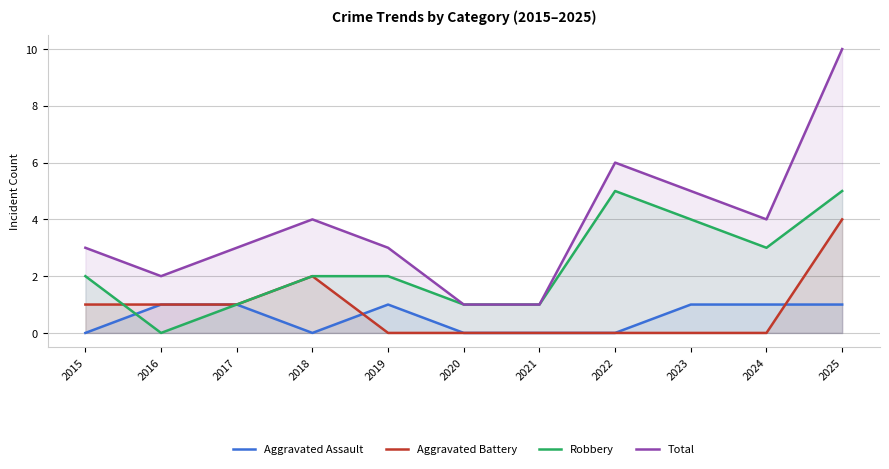

Is it true that Aggravated Assault equals 1 at 2017?

True